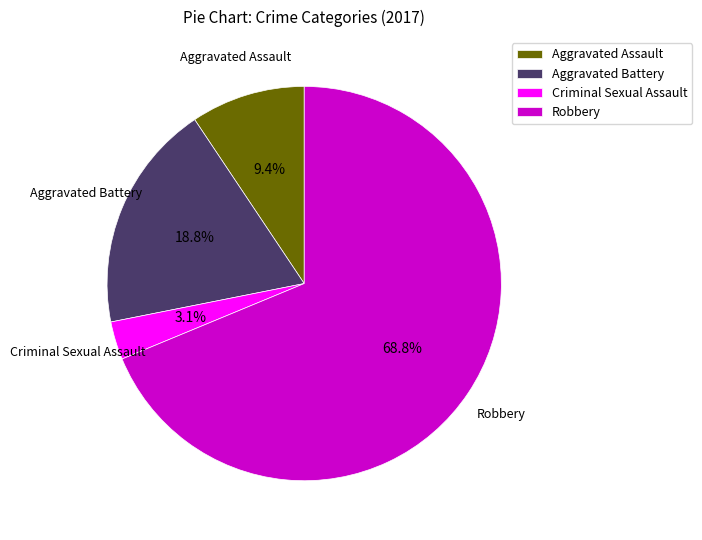

What is the majority slice?

Robbery